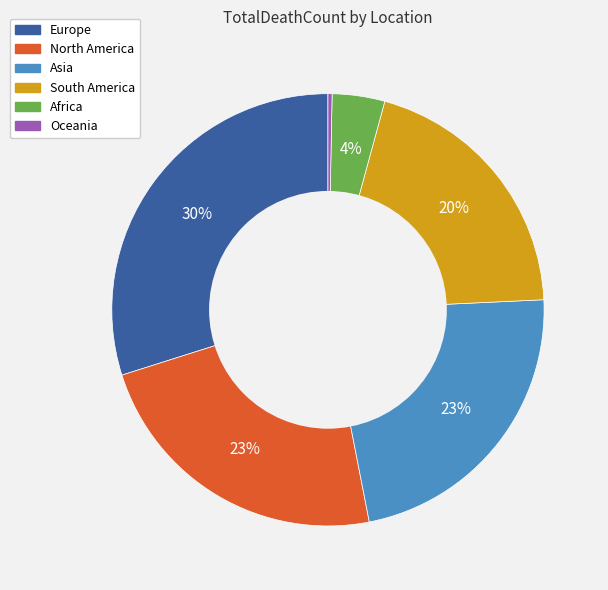

To the nearest percent, what is the difference between the Africa and Asia slice percentages?

19%